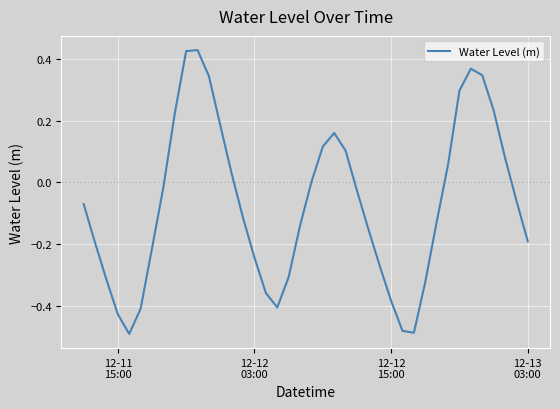

What is the difference between the maximum and minimum values?

0.9